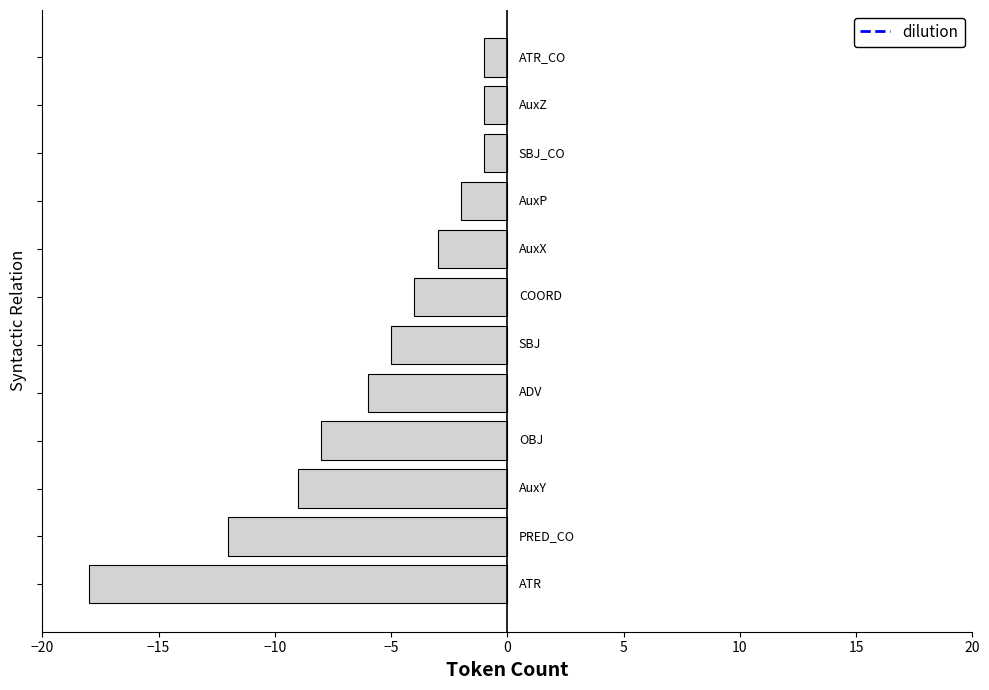

What is the average value?

-6